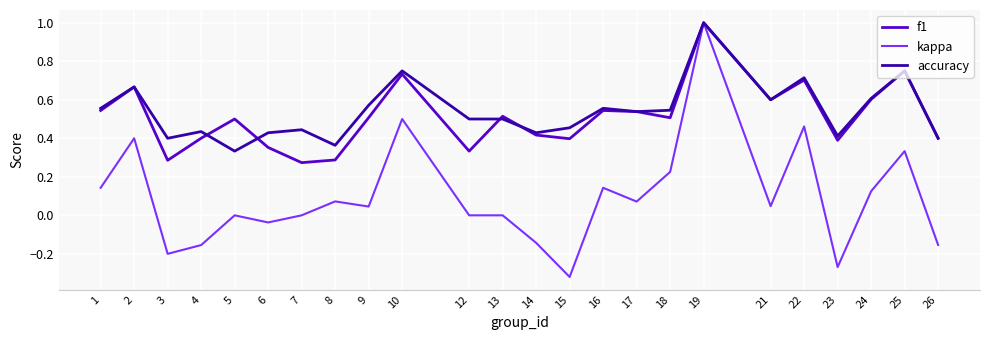

What is the difference between the kappa values at 19 and 3?

1.2